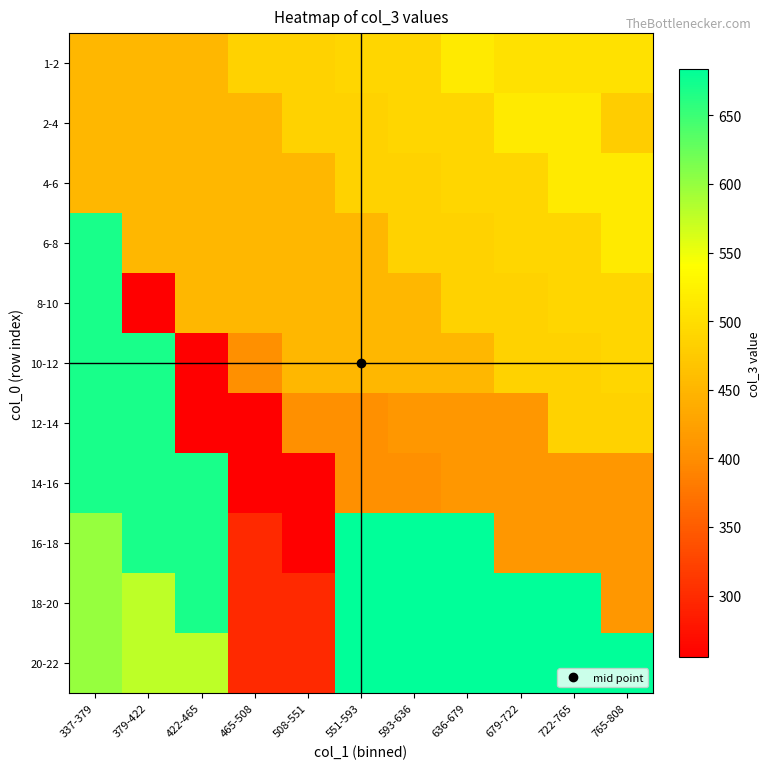

Reading right to left, extract all data points from this chart.

1-2: 765-808=503.5	722-765=503.5	679-722=503.5	636-679=516.0	593-636=491.0	551-593=491.0	508-551=485.5	465-508=485.5	422-465=452.0	379-422=452.0	337-379=452.0
2-4: 765-808=479.0	722-765=516.0	679-722=516.0	636-679=491.0	593-636=491.0	551-593=485.5	508-551=485.5	465-508=452.0	422-465=452.0	379-422=452.0	337-379=452.0
4-6: 765-808=516.0	722-765=516.0	679-722=491.0	636-679=491.0	593-636=485.5	551-593=485.5	508-551=452.0	465-508=452.0	422-465=452.0	379-422=452.0	337-379=452.0
6-8: 765-808=516.0	722-765=491.0	679-722=491.0	636-679=485.5	593-636=485.5	551-593=452.0	508-551=452.0	465-508=452.0	422-465=452.0	379-422=452.0	337-379=670.0
8-10: 765-808=491.0	722-765=491.0	679-722=485.5	636-679=485.5	593-636=452.0	551-593=452.0	508-551=452.0	465-508=452.0	422-465=452.0	379-422=255.0	337-379=670.0
10-12: 765-808=491.0	722-765=485.5	679-722=485.5	636-679=452.0	593-636=452.0	551-593=452.0	508-551=452.0	465-508=403.5	422-465=255.0	379-422=670.0	337-379=670.0
12-14: 765-808=485.5	722-765=485.5	679-722=412.5	636-679=412.5	593-636=412.5	551-593=403.5	508-551=403.5	465-508=255.0	422-465=255.0	379-422=670.0	337-379=670.0
14-16: 765-808=412.5	722-765=412.5	679-722=412.5	636-679=412.5	593-636=403.5	551-593=403.5	508-551=255.0	465-508=255.0	422-465=670.0	379-422=670.0	337-379=670.0
16-18: 765-808=412.5	722-765=412.5	679-722=412.5	636-679=684.0	593-636=684.0	551-593=684.0	508-551=255.0	465-508=298.0	422-465=670.0	379-422=670.0	337-379=600.0
18-20: 765-808=412.5	722-765=684.0	679-722=684.0	636-679=684.0	593-636=684.0	551-593=684.0	508-551=298.0	465-508=298.0	422-465=670.0	379-422=578.0	337-379=600.0
20-22: 765-808=684.0	722-765=684.0	679-722=684.0	636-679=684.0	593-636=684.0	551-593=684.0	508-551=298.0	465-508=298.0	422-465=578.0	379-422=578.0	337-379=600.0